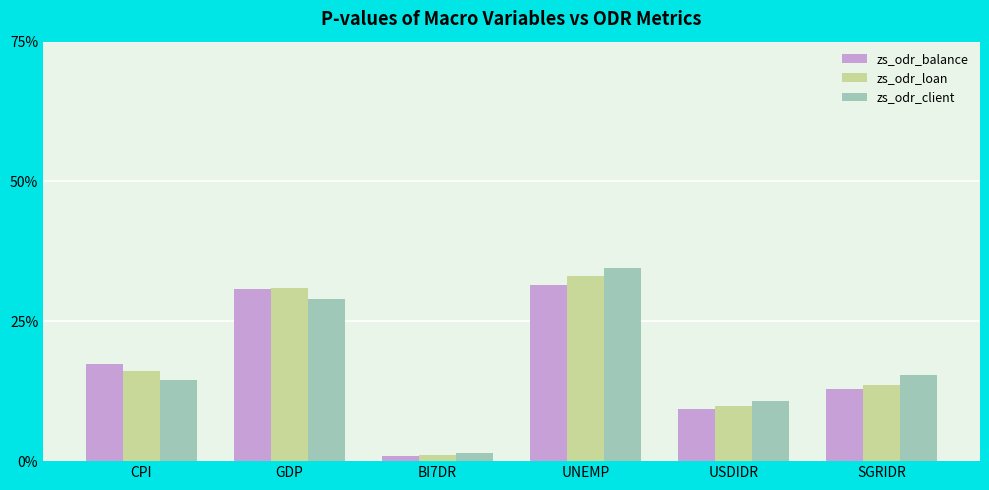

Rank the categories by zs_odr_balance value from highest to lowest.

UNEMP, GDP, CPI, SGRIDR, USDIDR, BI7DR